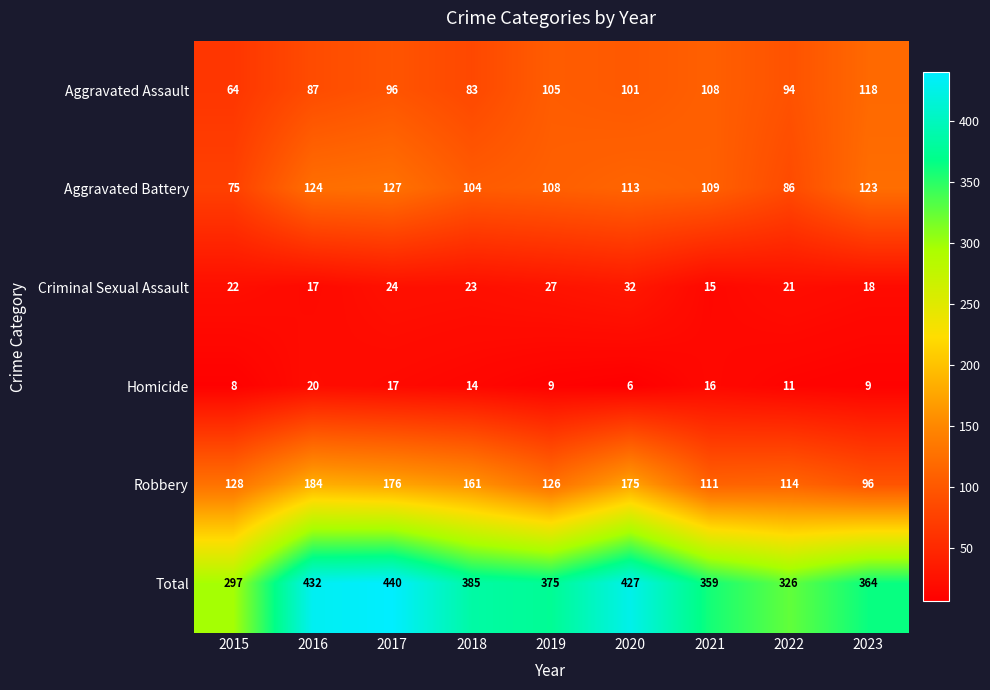

At 2015, list the series in order from smallest to largest.

Homicide, Criminal Sexual Assault, Aggravated Assault, Aggravated Battery, Robbery, Total